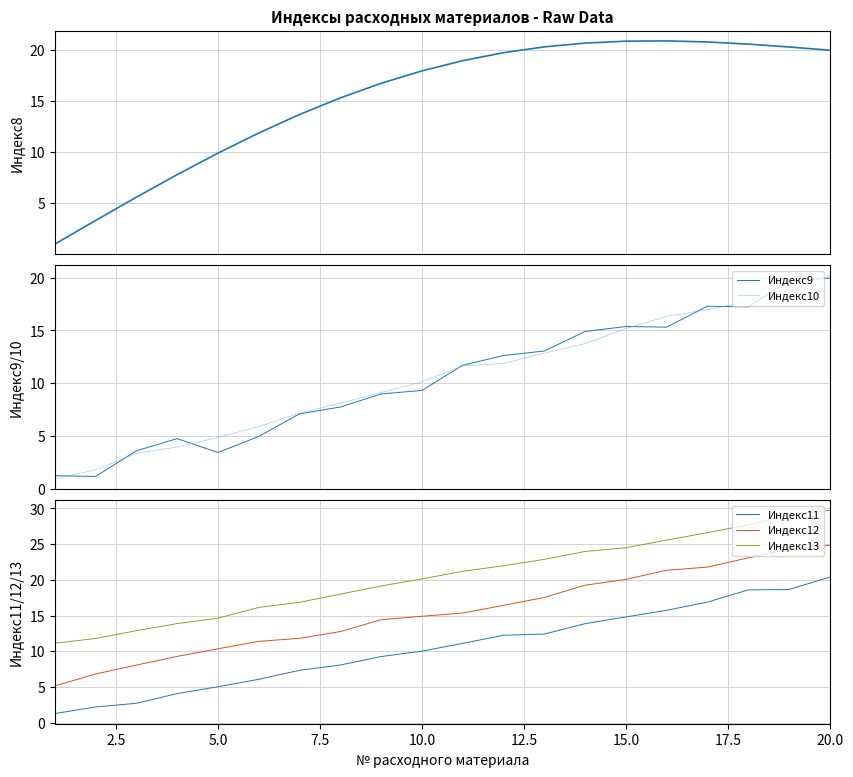

True or false: Индекс12 and Индекс10 intersect in this chart.

False